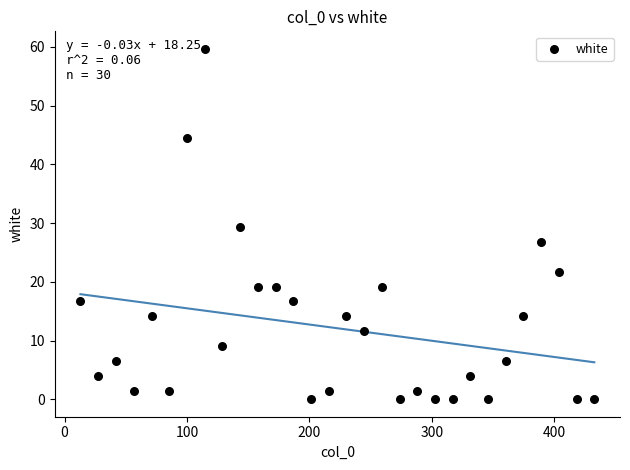

What is the range of X values (max minus min)?

419.8